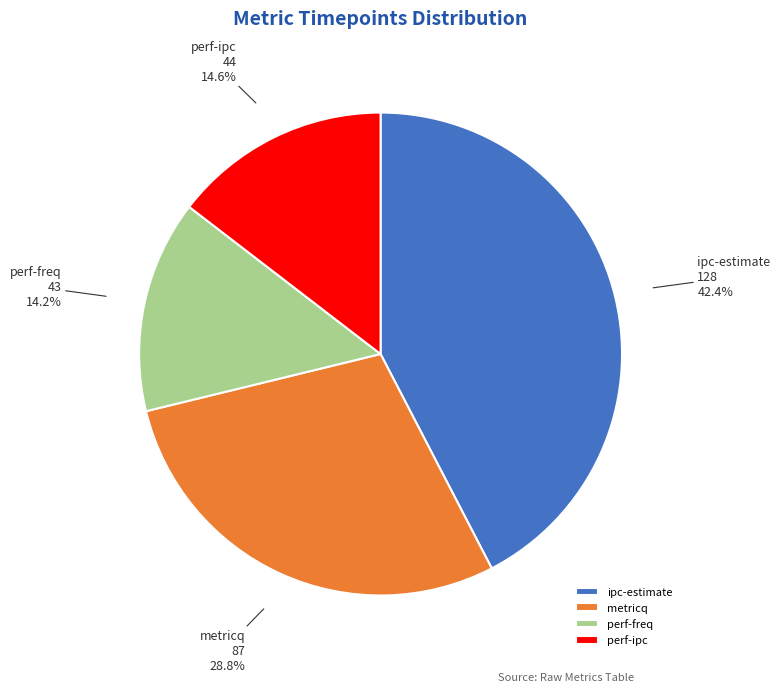

What is the total percentage of perf-ipc and perf-freq?

28.8%